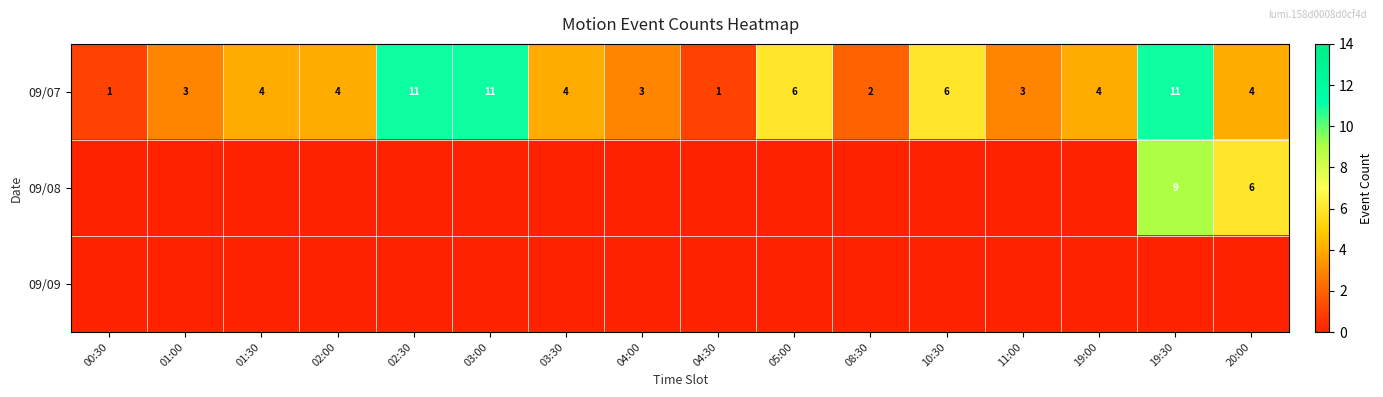

The value of 09/07 at 10:30 is 6. True or false?

True